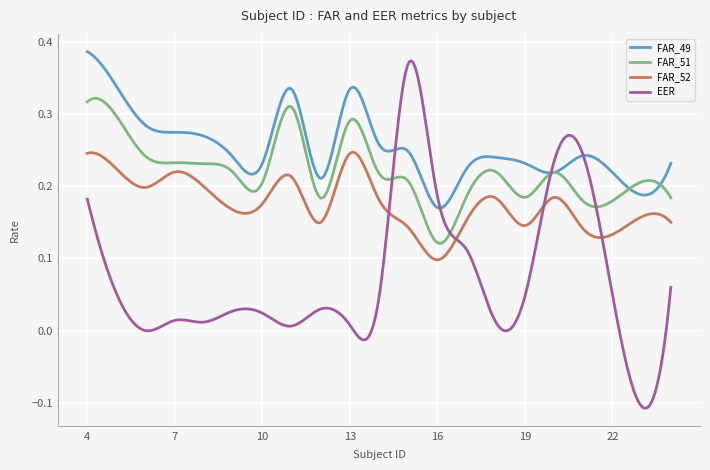

True or false: FAR_49 and FAR_52 intersect in this chart.

False